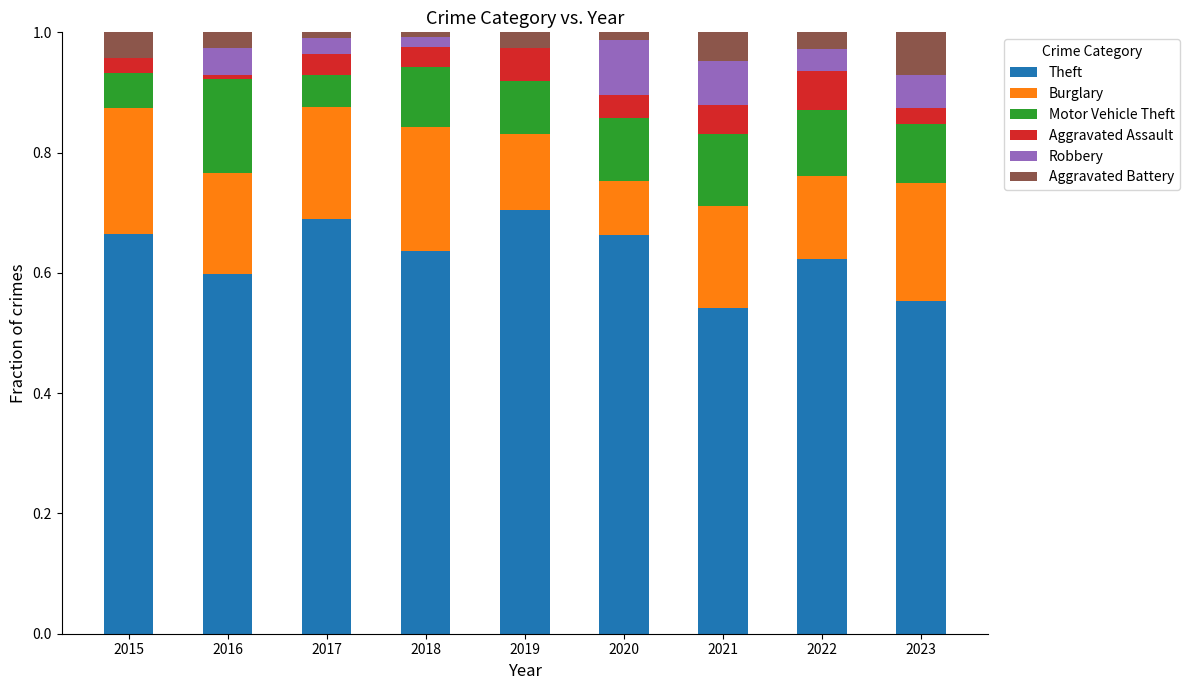

What are all the series names shown in the legend?

Theft, Burglary, Motor Vehicle Theft, Aggravated Assault, Robbery, Aggravated Battery